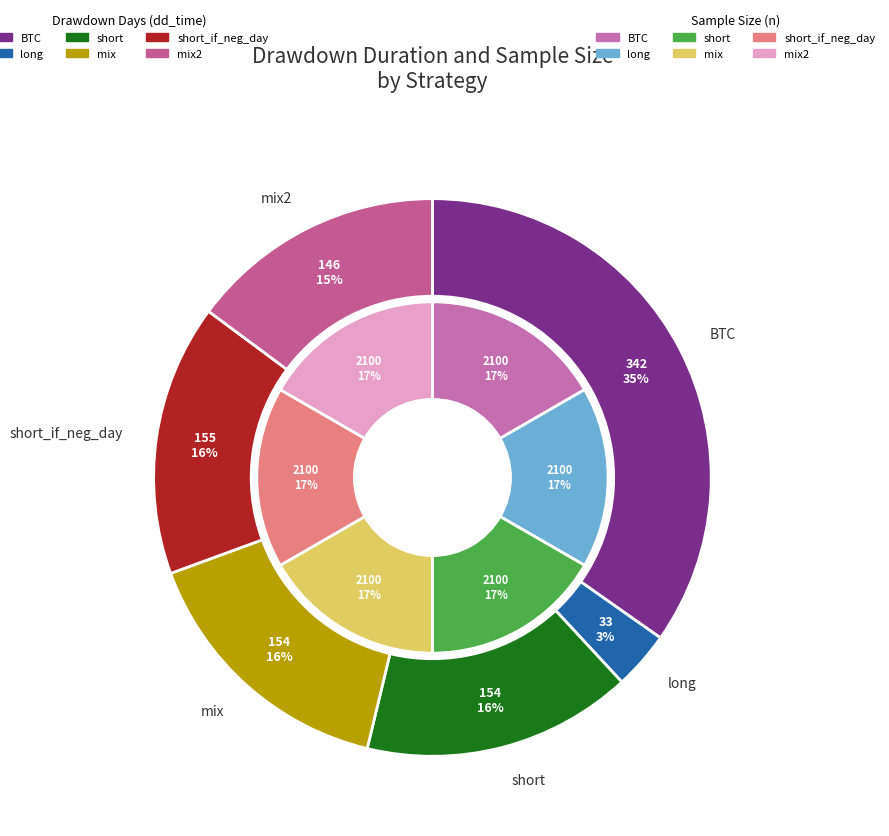

Is it true that 5 is 24% of the pie?

False